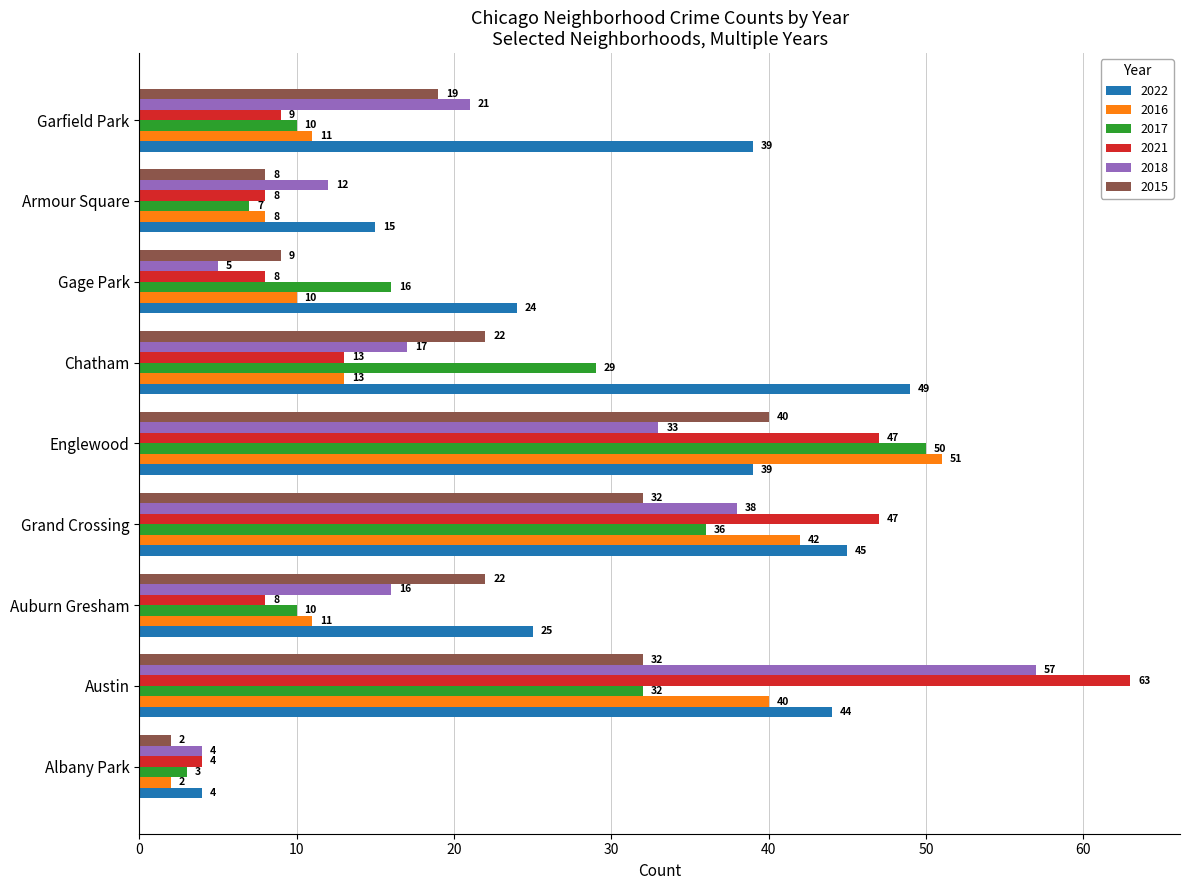

Where is 2016 nearest to the value 26?

Chatham